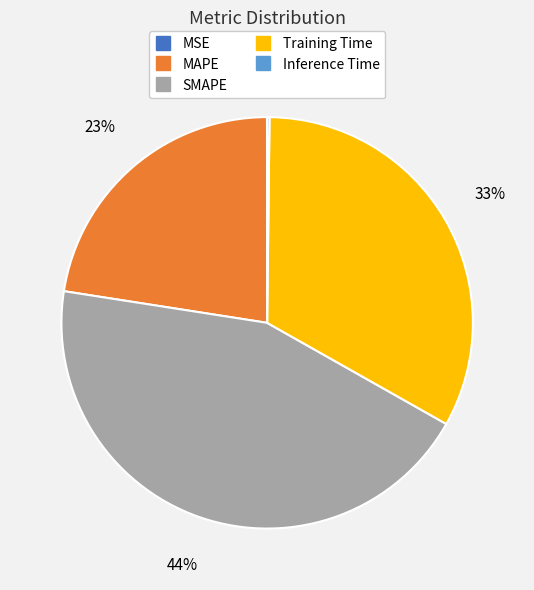

Which category has the biggest portion of the pie?

SMAPE